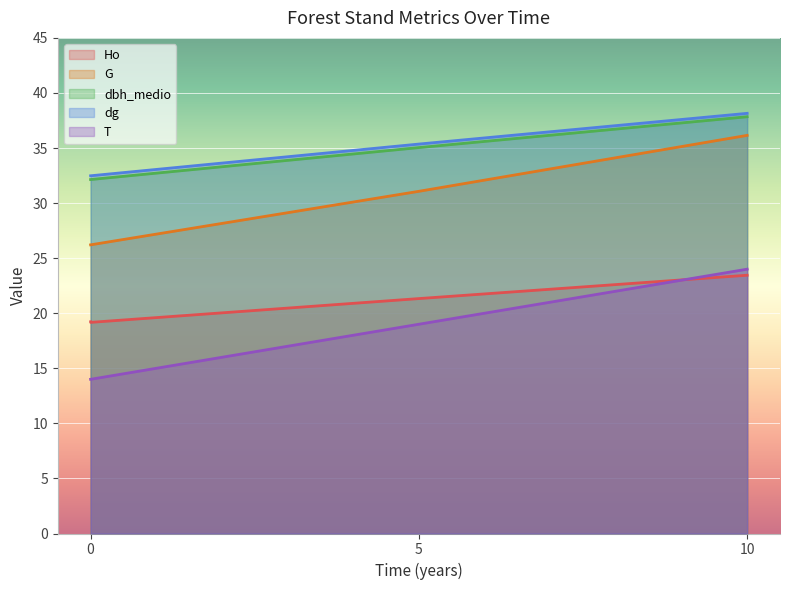

Is it true that G equals 31.1 at 5?

True